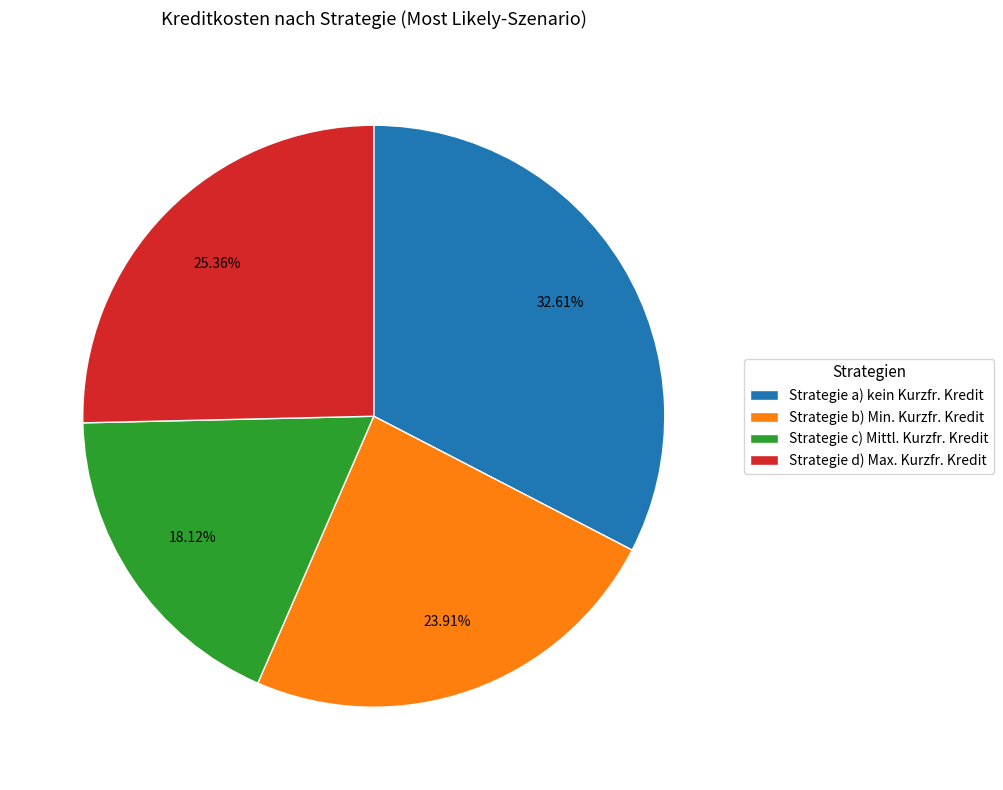

What is the total percentage of Strategie c) Mittl. Kurzfr. Kredit and Strategie b) Min. Kurzfr. Kredit?

42.0%